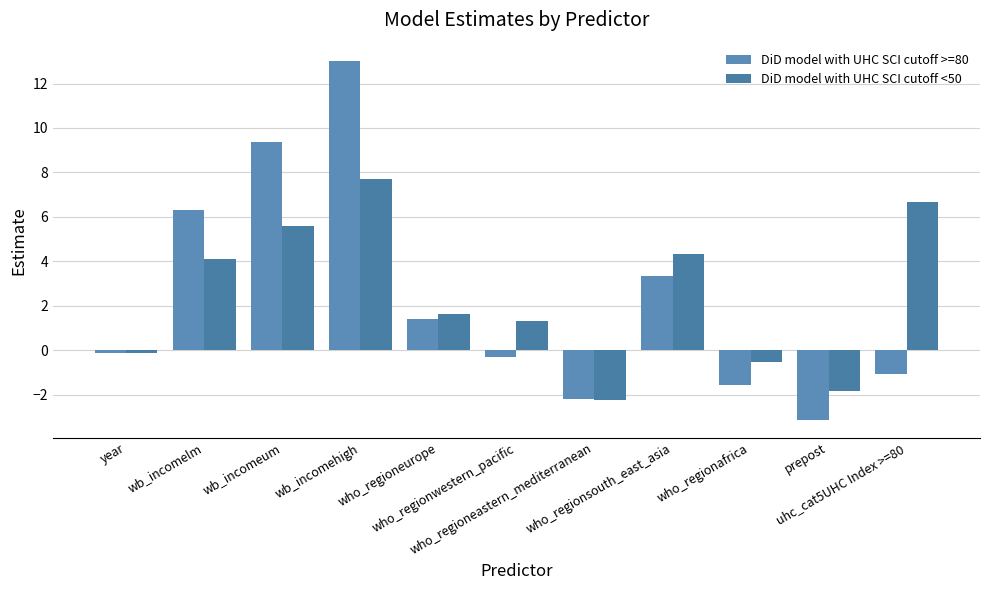

What is the label of the 11th bar from the right?

year